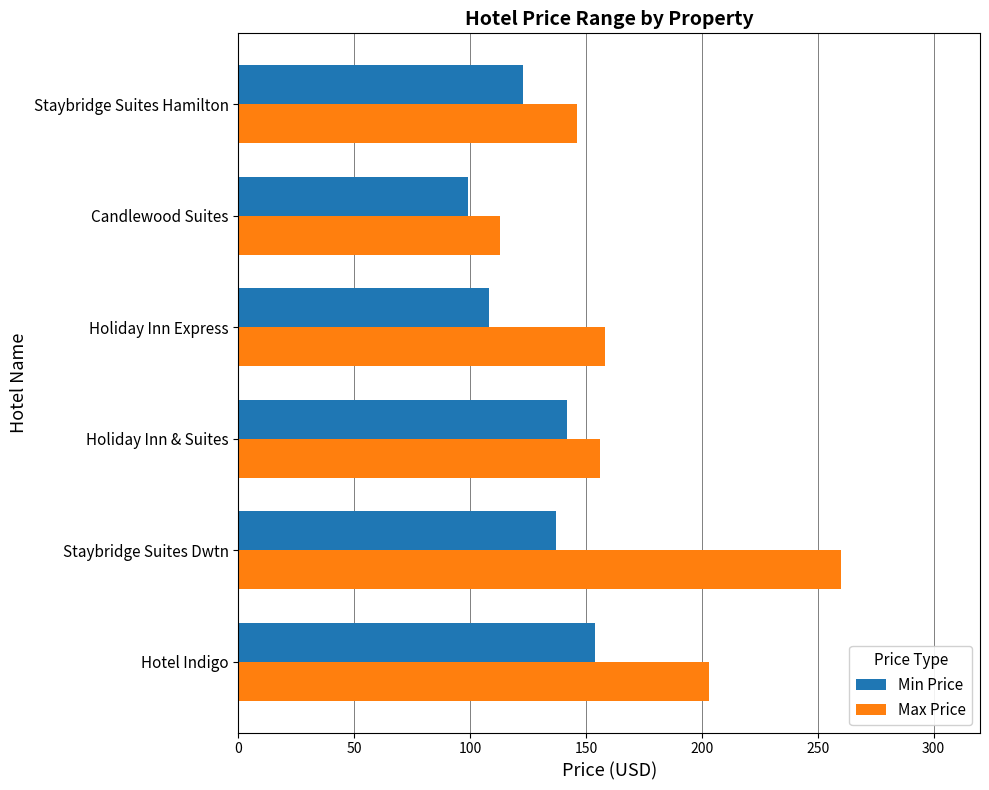

What value does the Max Price series have at Candlewood Suites, to the nearest 50?

100